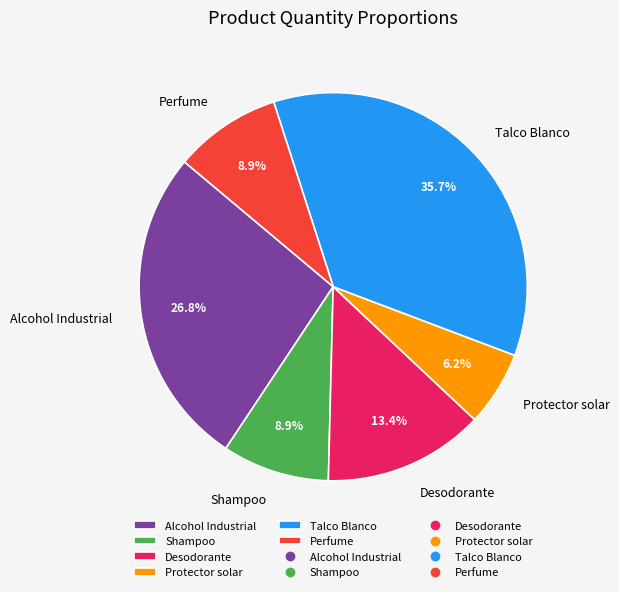

Which category has the smallest portion of the pie?

Protector solar